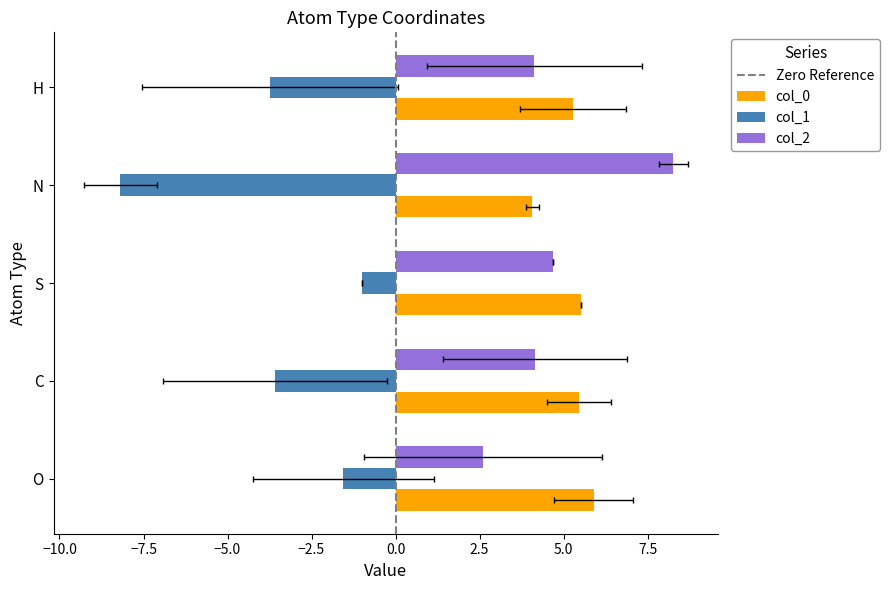

True or false: col_2 has a value of 1.8 at 14.

False